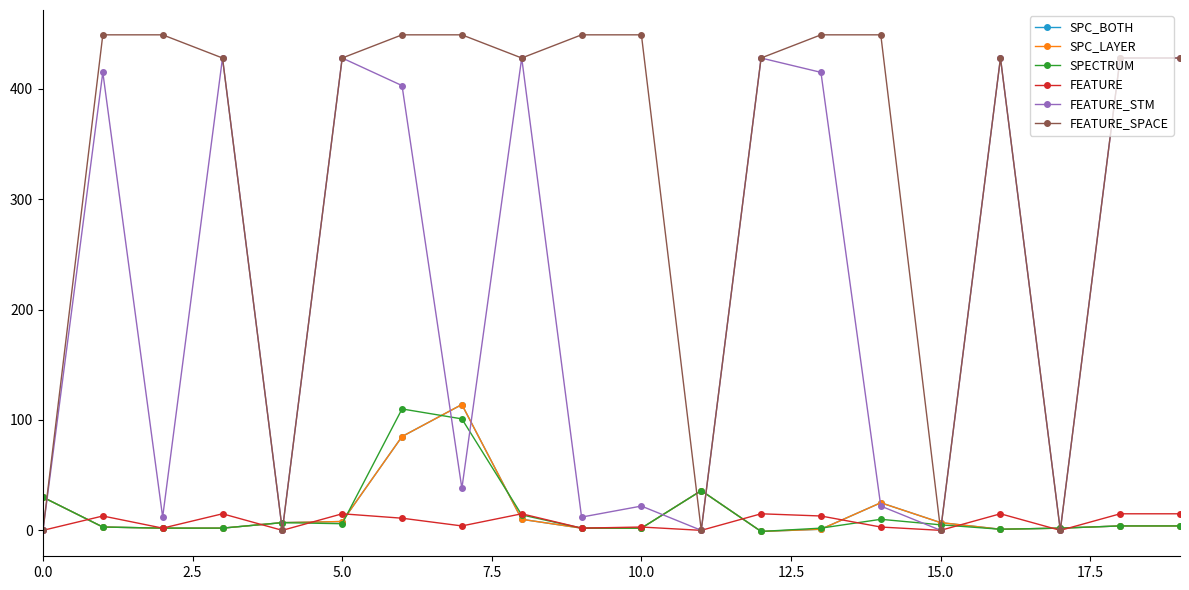

Is this an area chart (filled region under the line)?

No